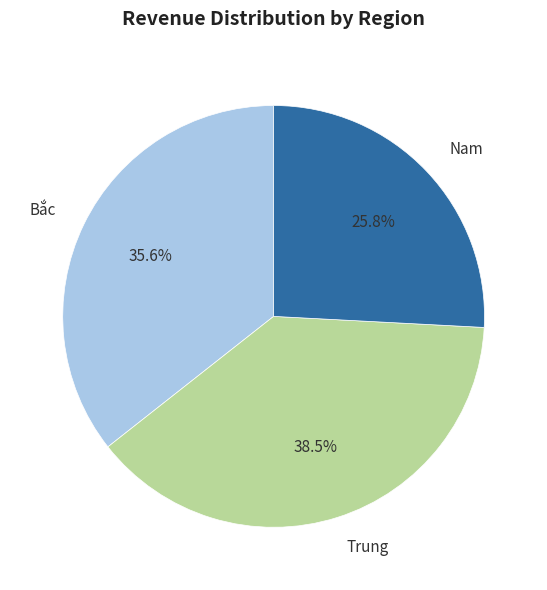

How many slices are in this pie chart?

3